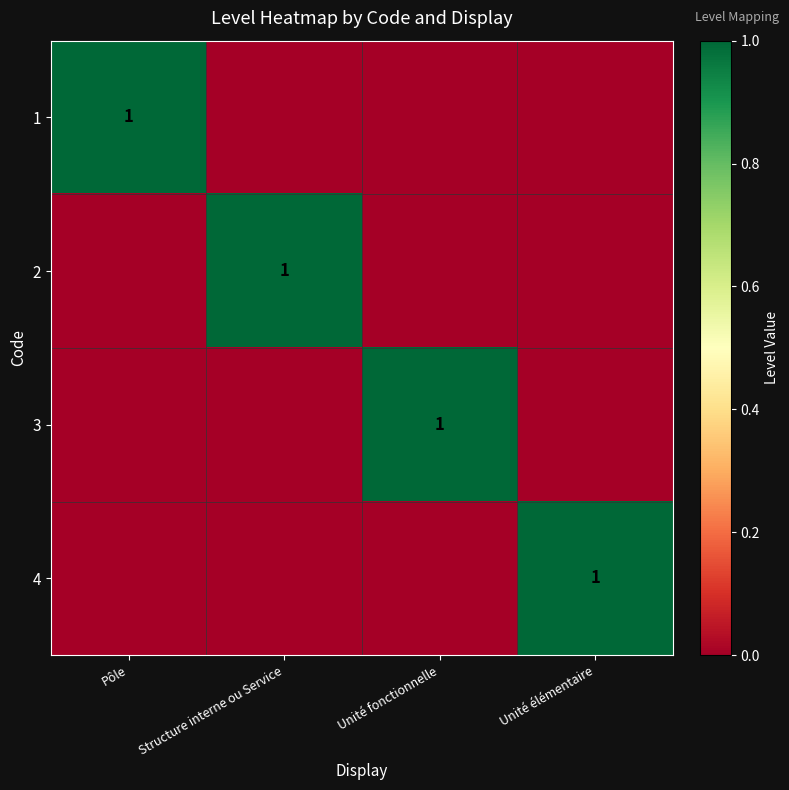

Is it true that 2 equals 2 at Structure interne ou Service?

False